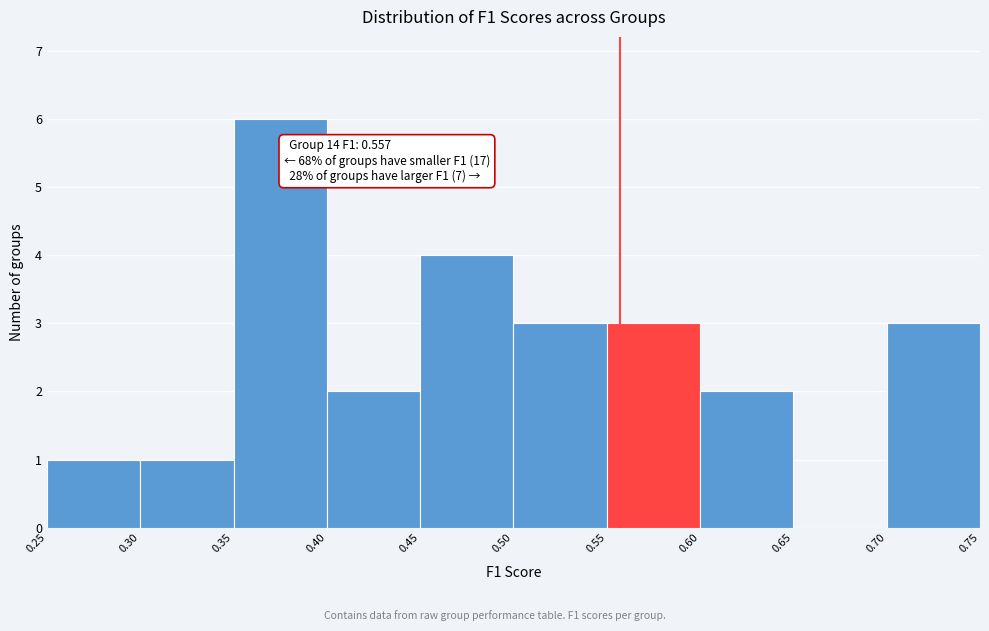

Which range on the x-axis has the tallest bar?

0.35 to 0.40